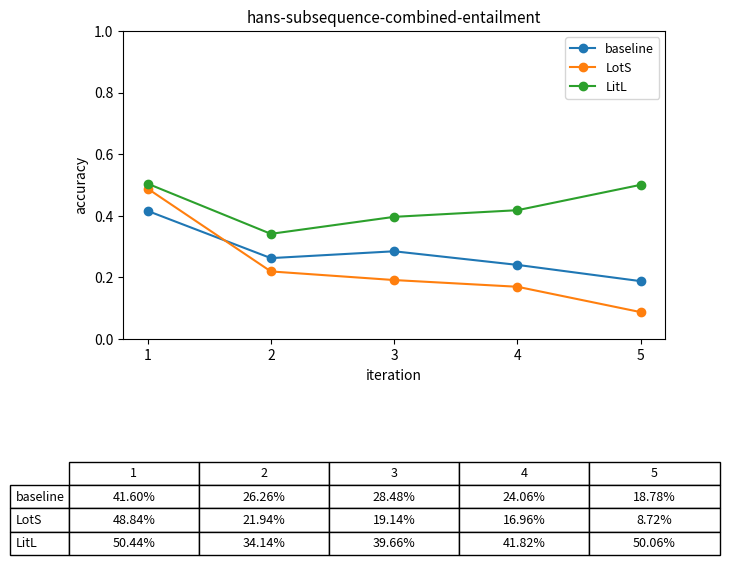

True or false: baseline and LitL cross at least once.

False